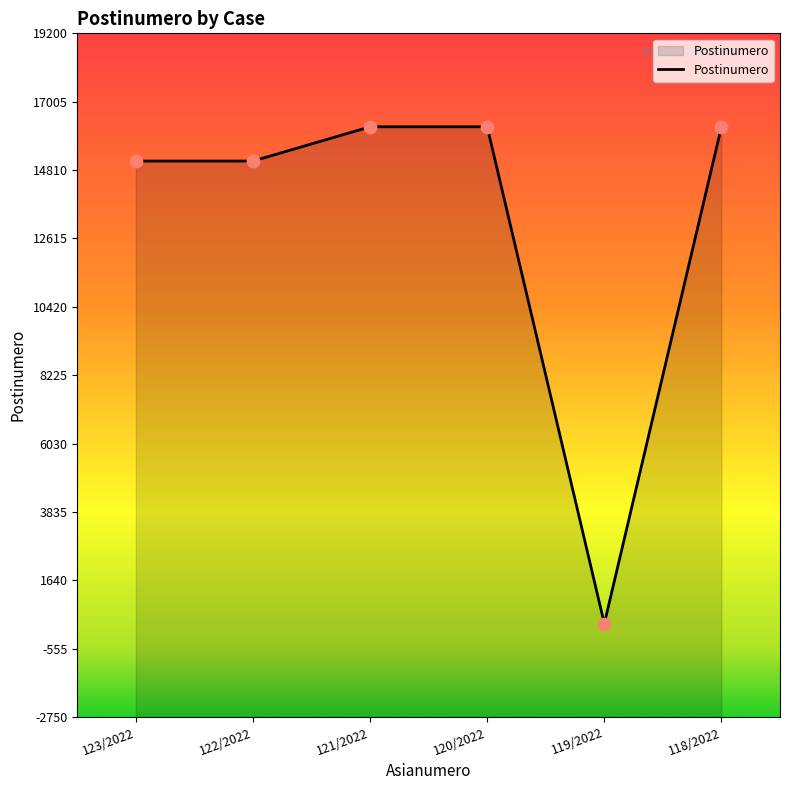

Which has a higher value, 119/2022 or 121/2022?

121/2022